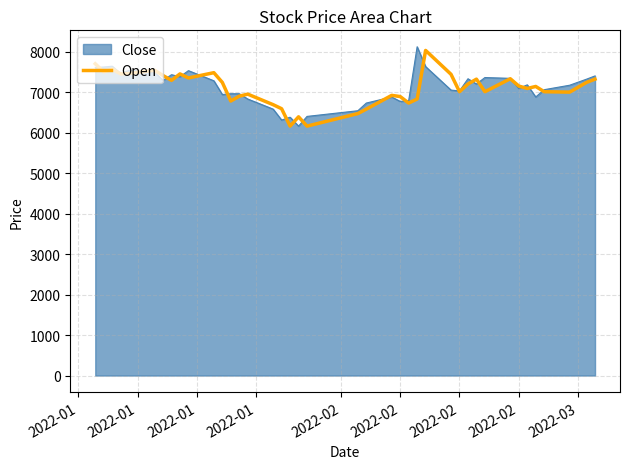

How many series are shown in this chart?

2